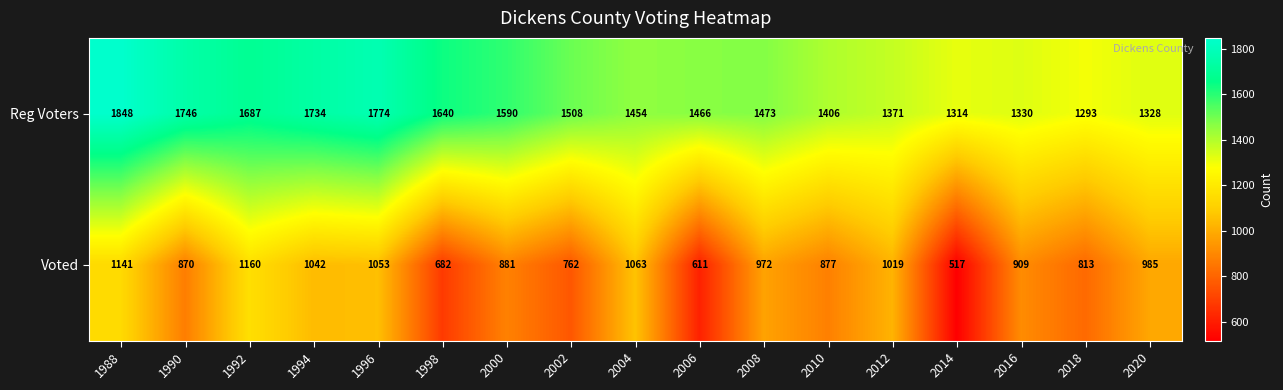

How many distinct data groups are displayed?

2